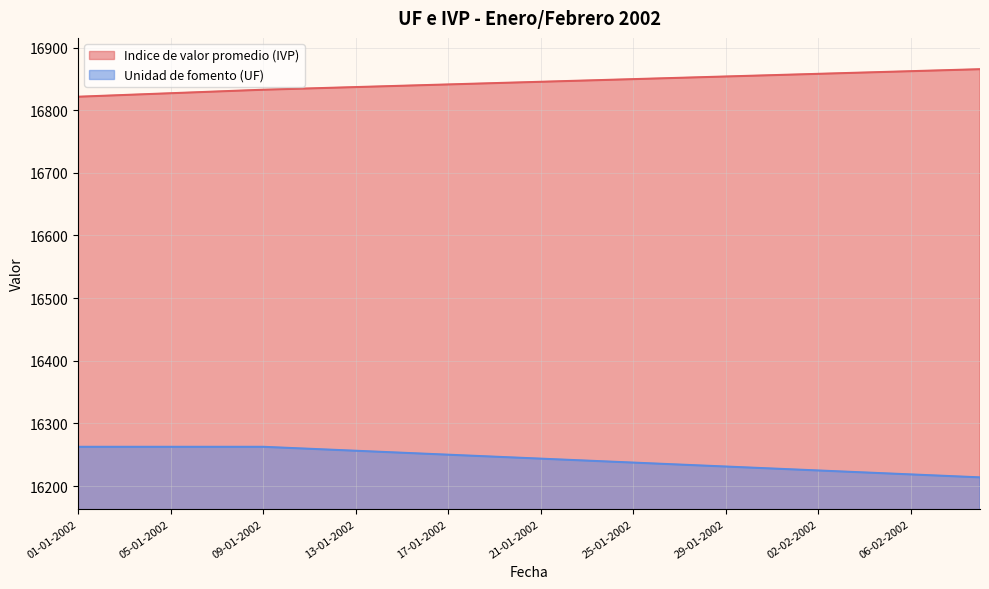

What is the total value across all series at 19-01-2002?

33090.2